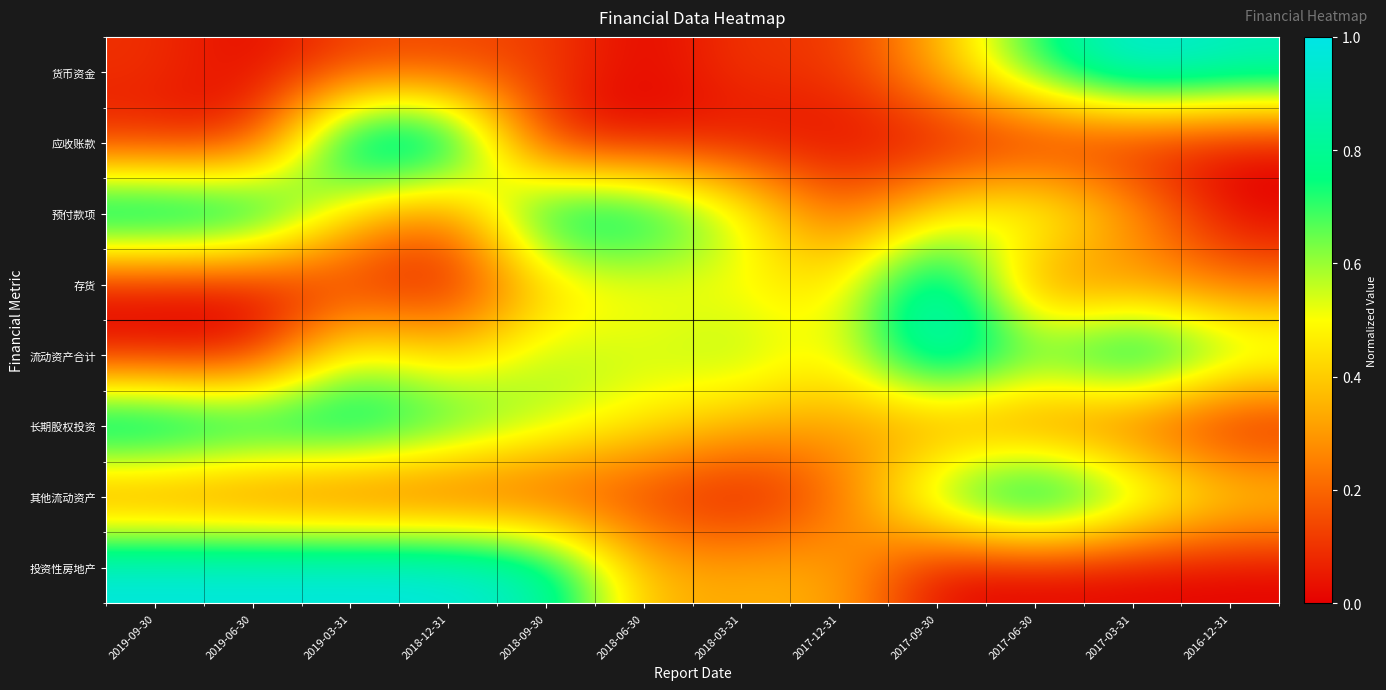

Reading right to left, transcribe all the data shown in this chart.

货币资金: 2016-12-31=0.9	2017-03-31=1.0	2017-06-30=0.7	2017-09-30=0.3	2017-12-31=0.1	2018-03-31=0.1	2018-06-30=0.0	2018-09-30=0.1	2018-12-31=0.1	2019-03-31=0.1	2019-06-30=0.0	2019-09-30=0.1
应收账款: 2016-12-31=0.0	2017-03-31=0.0	2017-06-30=0.0	2017-09-30=0.0	2017-12-31=0.0	2018-03-31=0.0	2018-06-30=0.0	2018-09-30=0.0	2018-12-31=1.0	2019-03-31=1.0	2019-06-30=0.0	2019-09-30=0.0
预付款项: 2016-12-31=0.0	2017-03-31=0.3	2017-06-30=0.6	2017-09-30=0.5	2017-12-31=0.2	2018-03-31=0.6	2018-06-30=0.9	2018-09-30=0.9	2018-12-31=0.2	2019-03-31=0.4	2019-06-30=1.0	2019-09-30=1.0
存货: 2016-12-31=0.2	2017-03-31=0.3	2017-06-30=0.2	2017-09-30=1.0	2017-12-31=0.4	2018-03-31=0.5	2018-06-30=0.5	2018-09-30=0.4	2018-12-31=0.0	2019-03-31=0.1	2019-06-30=0.0	2019-09-30=0.0
流动资产合计: 2016-12-31=0.7	2017-03-31=1.0	2017-06-30=0.7	2017-09-30=1.0	2017-12-31=0.5	2018-03-31=0.6	2018-06-30=0.5	2018-09-30=0.6	2018-12-31=0.4	2019-03-31=0.6	2019-06-30=0.0	2019-09-30=0.0
长期股权投资: 2016-12-31=0.0	2017-03-31=0.1	2017-06-30=0.2	2017-09-30=0.2	2017-12-31=0.3	2018-03-31=0.4	2018-06-30=0.5	2018-09-30=0.6	2018-12-31=0.8	2019-03-31=0.9	2019-06-30=0.9	2019-09-30=1.0
其他流动资产: 2016-12-31=0.5	2017-03-31=0.7	2017-06-30=1.0	2017-09-30=0.7	2017-12-31=0.2	2018-03-31=0.0	2018-06-30=0.1	2018-09-30=0.1	2018-12-31=0.1	2019-03-31=0.1	2019-06-30=0.1	2019-09-30=0.1
投资性房地产: 2016-12-31=0.0	2017-03-31=0.0	2017-06-30=0.0	2017-09-30=0.0	2017-12-31=0.3	2018-03-31=0.3	2018-06-30=0.3	2018-09-30=0.9	2018-12-31=1.0	2019-03-31=1.0	2019-06-30=1.0	2019-09-30=1.0